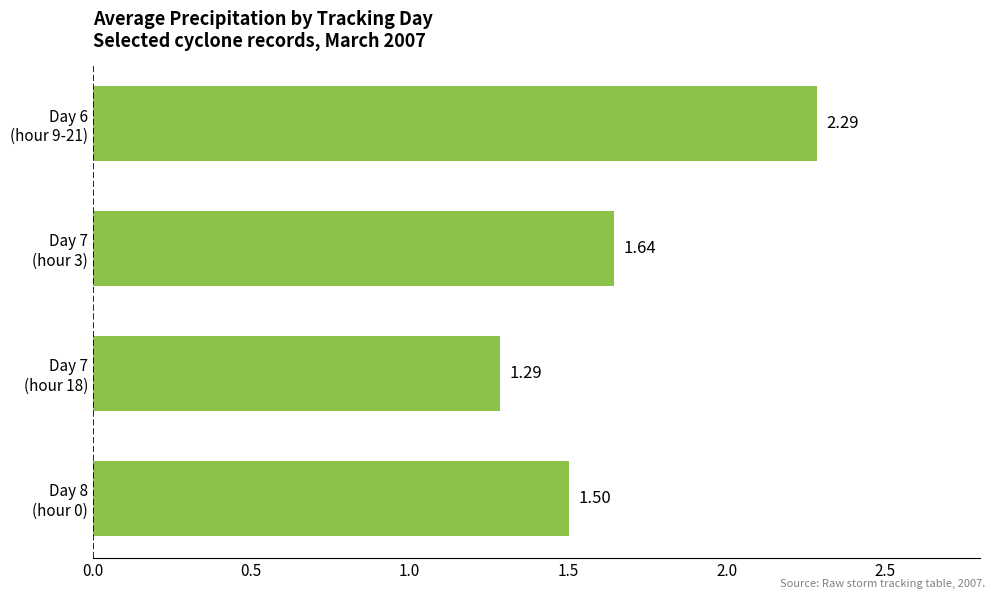

Which label corresponds to the smallest value in the chart?

Day 7
(hour 18)